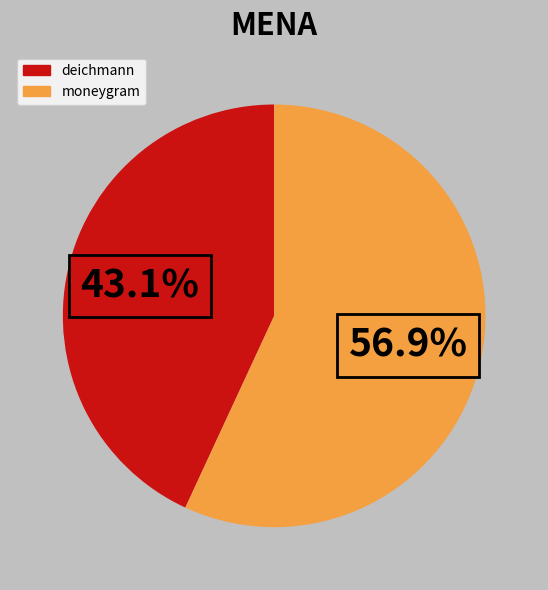

To the nearest percent, what percentage of the pie is moneygram?

57%